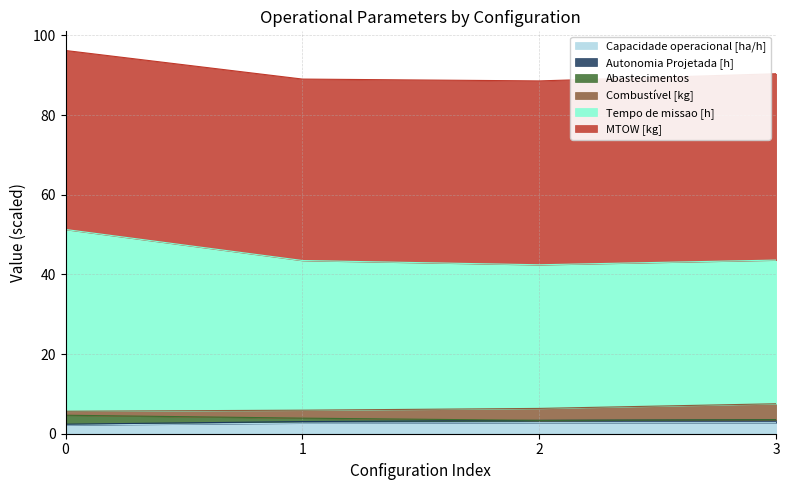

What is the difference between the maximum and minimum values in the Abastecimentos series?

1.3